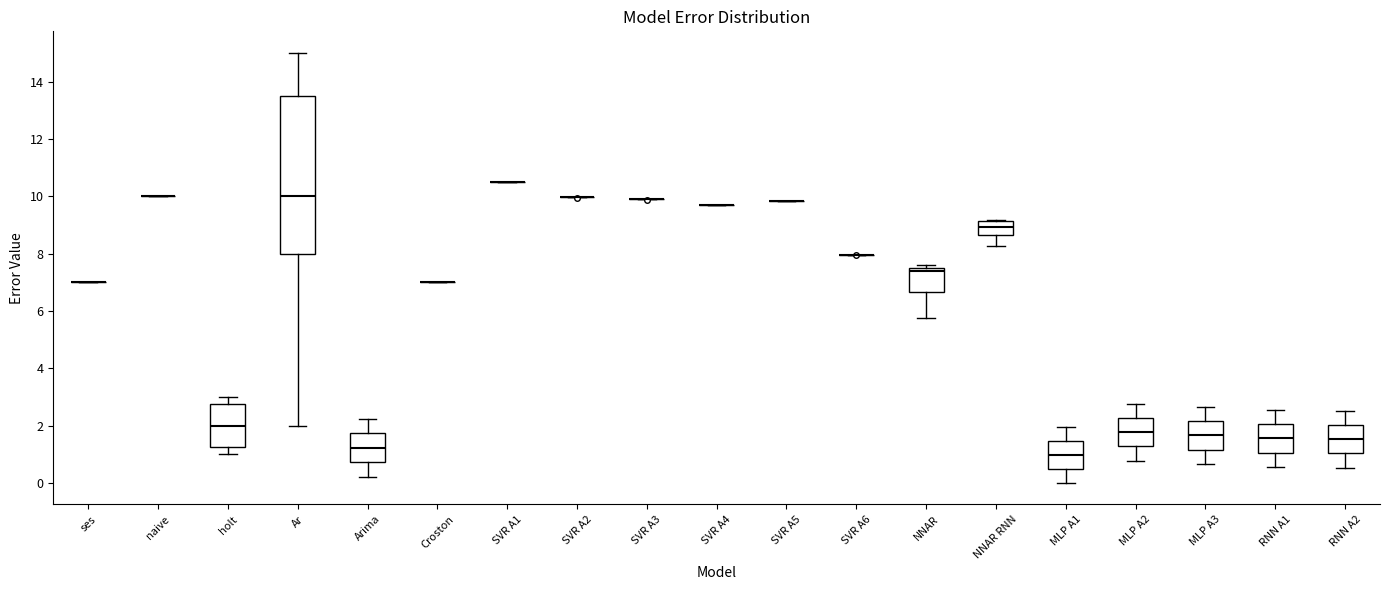

Comparing the boxes themselves (not the whiskers), which one is the tallest?

Ar